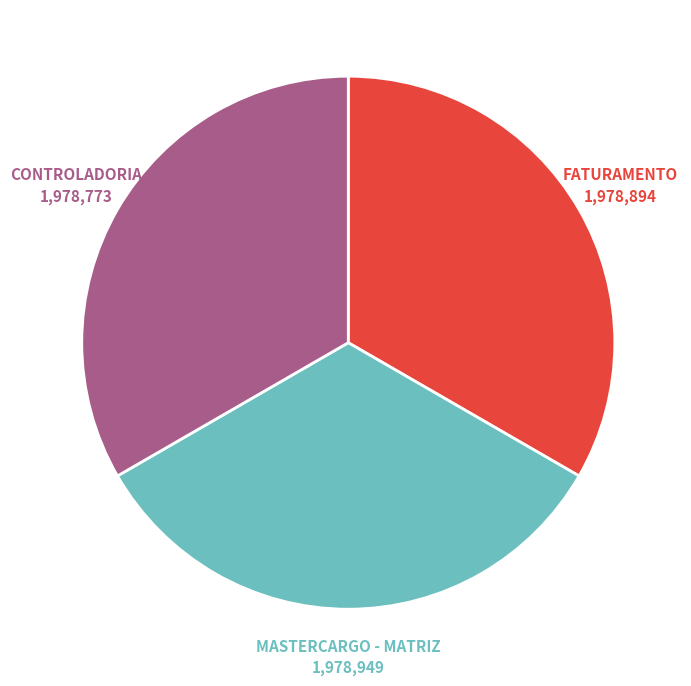

Does FATURAMENTO account for over 50% of the chart?

No